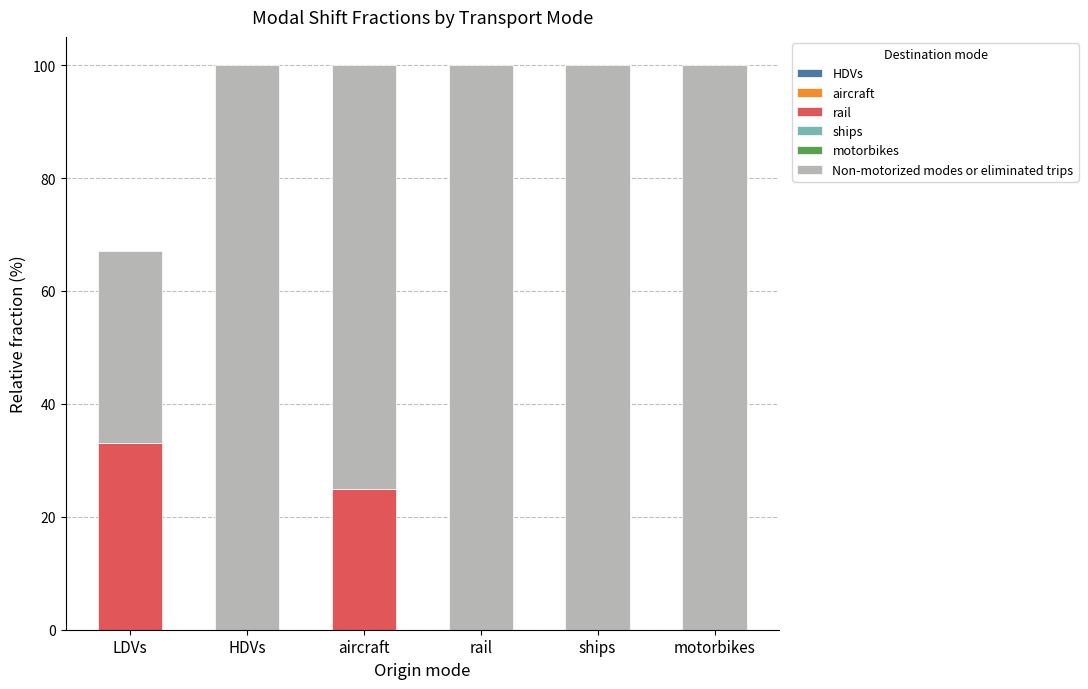

Are the bars grouped side by side (vs. stacked)?

No